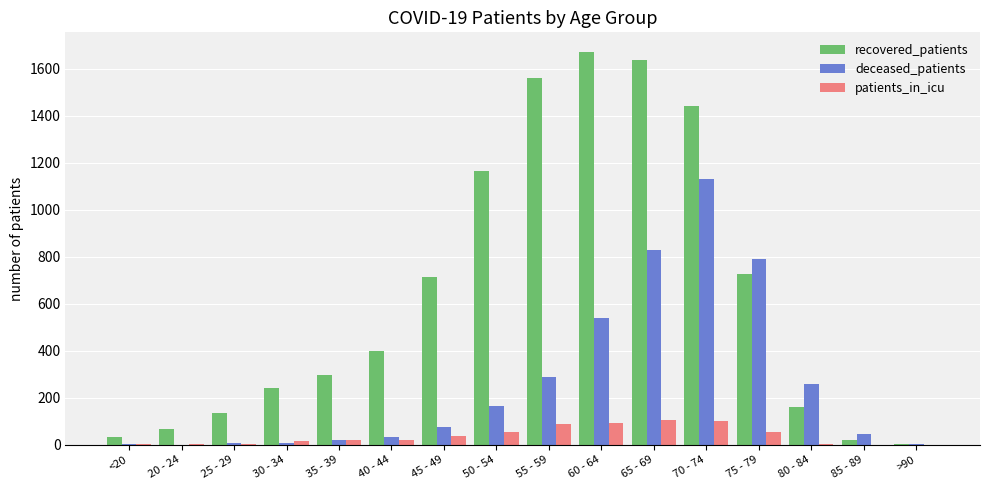

At which category is the sum across all series the highest?

70 - 74